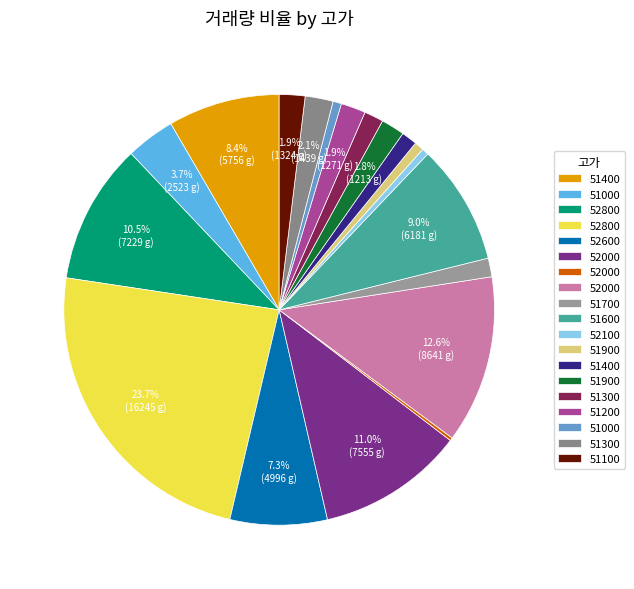

How many slices are in this pie chart?

19